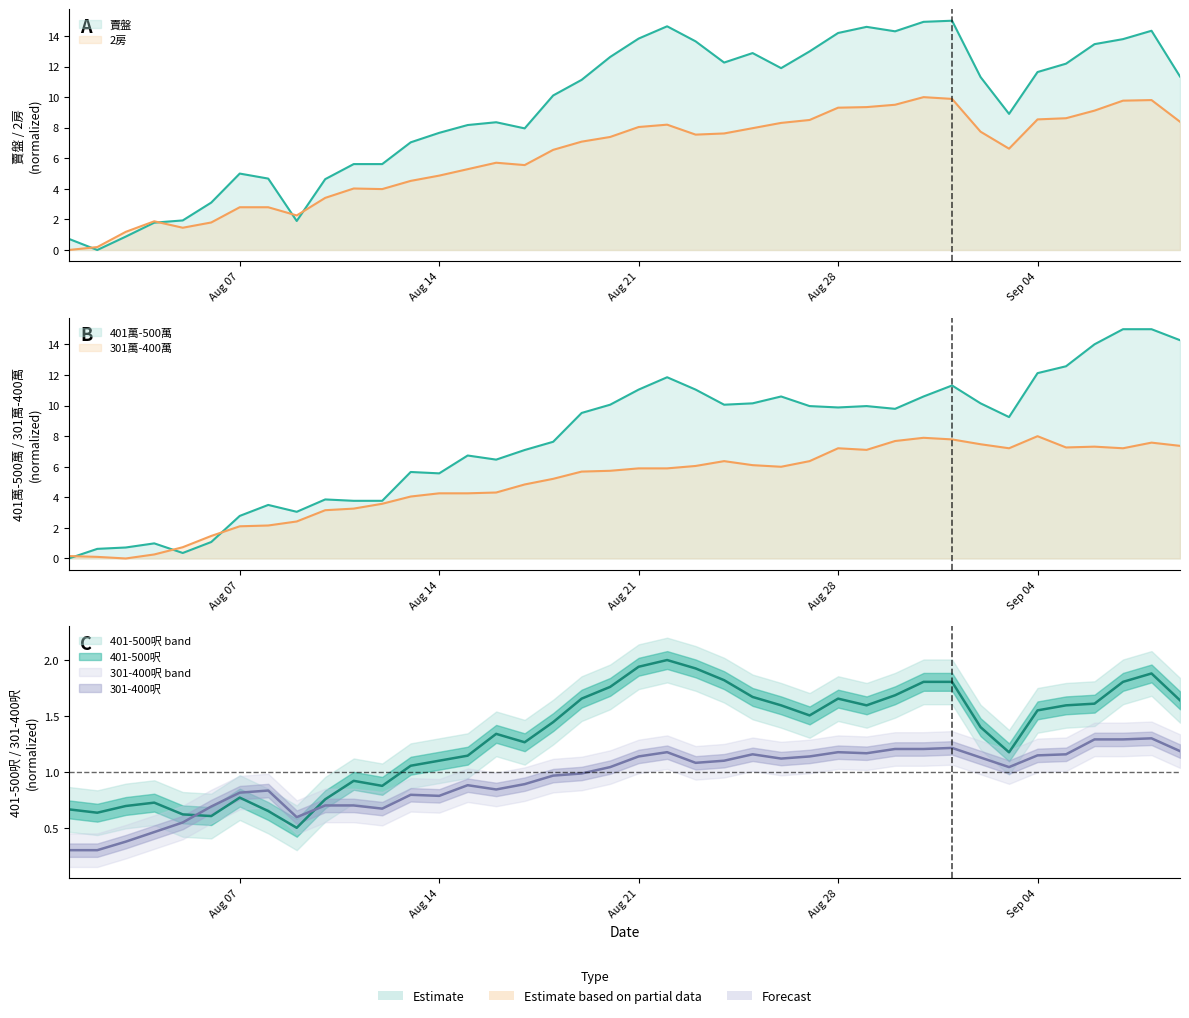

True or false: 2房 and 301-400呎 intersect in this chart.

True